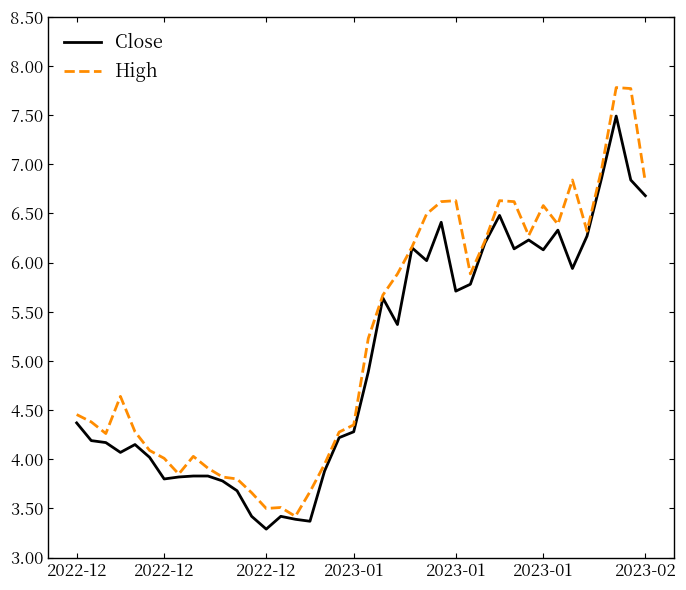

Rank the series by their maximum value, from highest to lowest.

High, Close